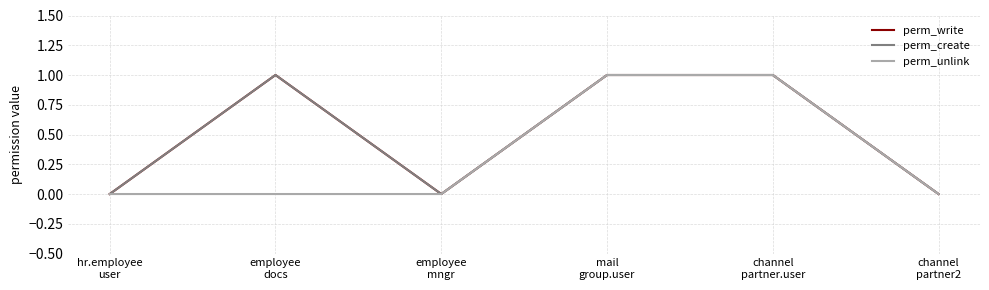

Does the chart display data point markers on the line(s)?

No